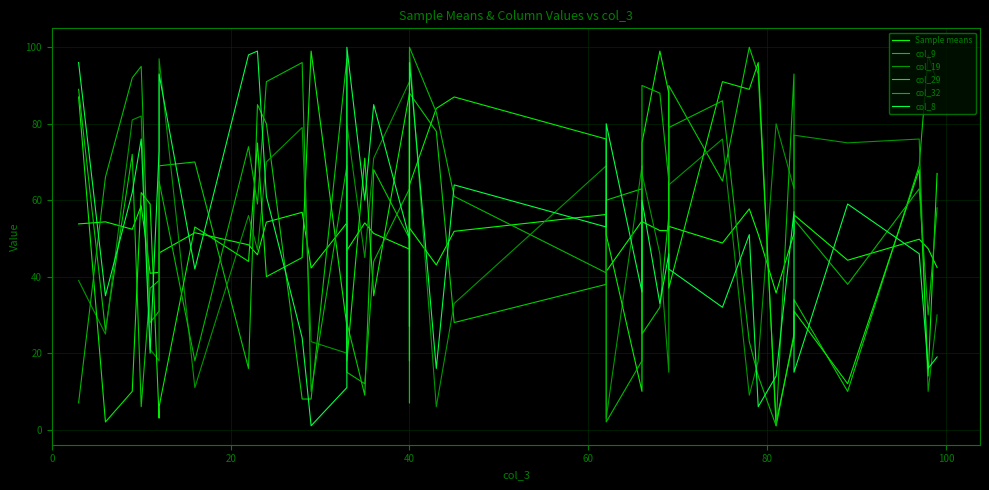

At how many categories does at least one series exceed 55?

40